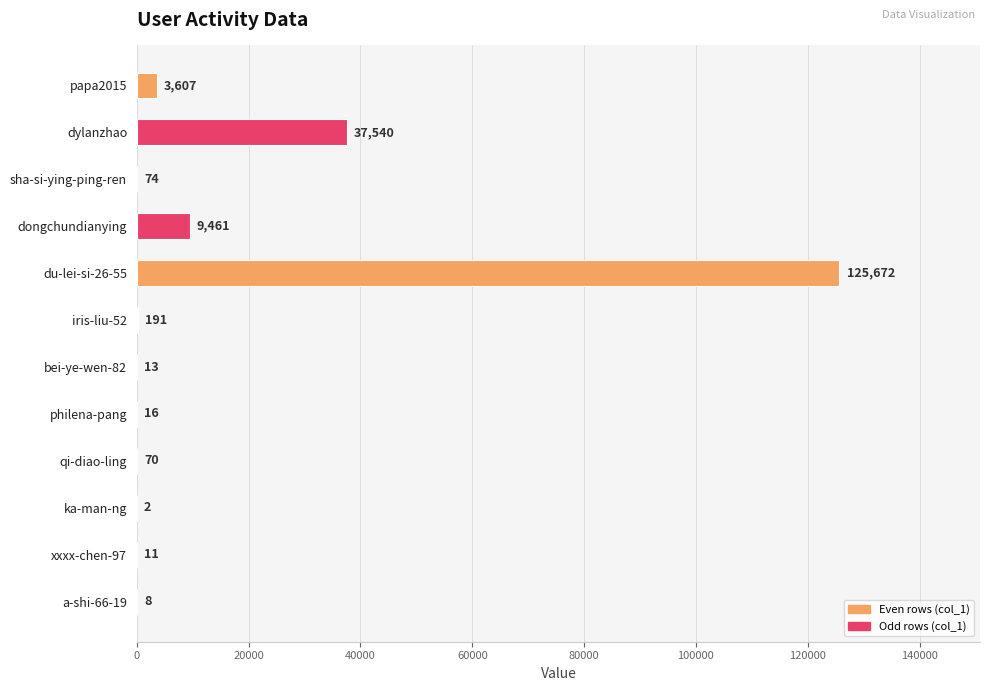

Which label corresponds to the largest value in the chart?

du-lei-si-26-55